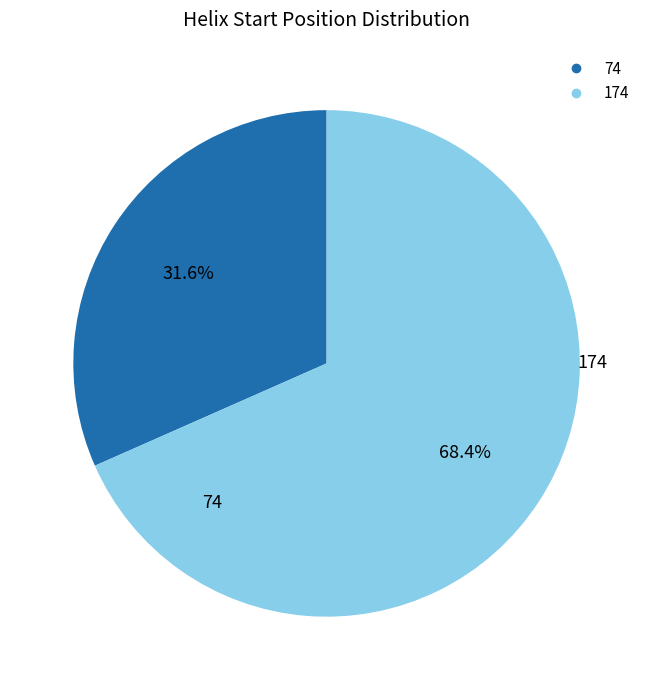

Is there any slice that represents more than half of the pie?

Yes